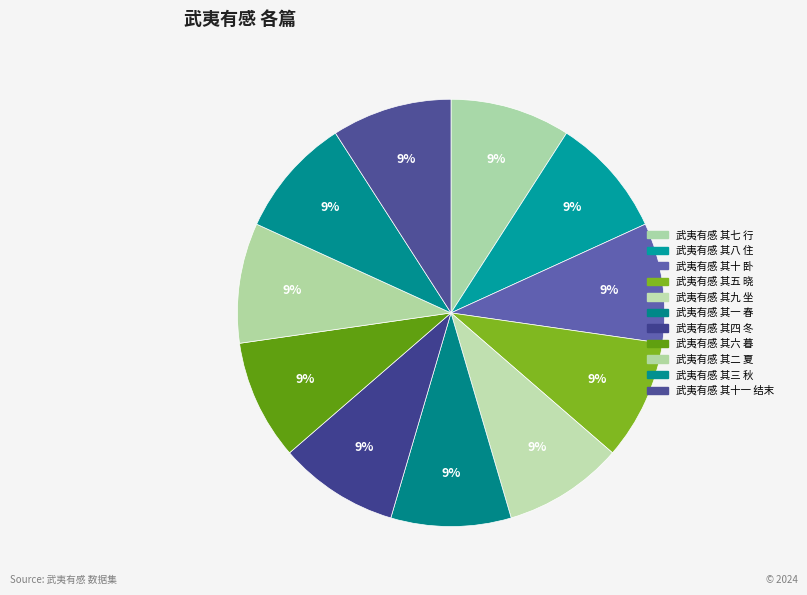

How many segments does this pie chart have?

11